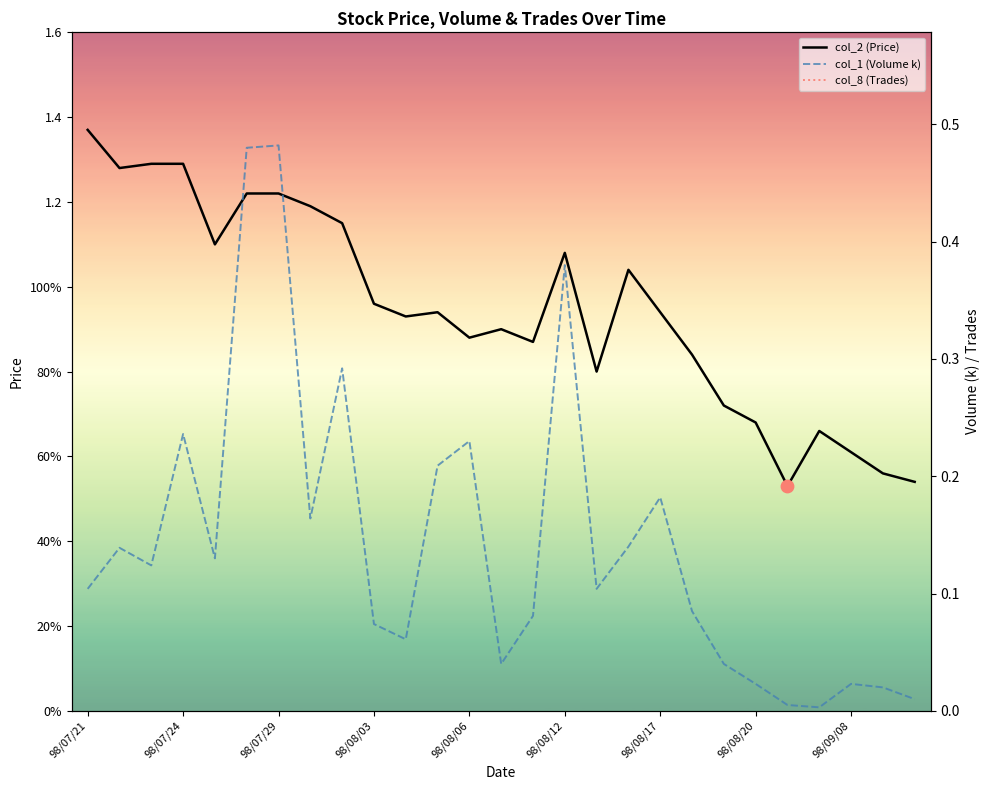

Is the value of col_1 (Volume k) at 26 greater than the value of col_8 (Trades) at 13?

No